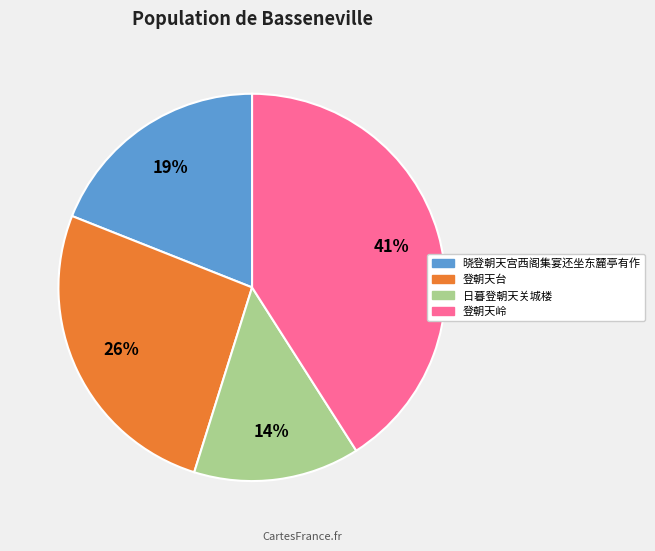

To the nearest percent, what is the average slice percentage?

25%